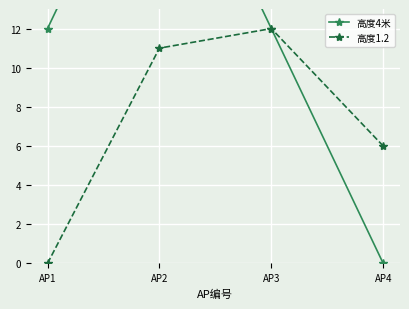

True or false: 高度4米 and 高度1.2 intersect in this chart.

False